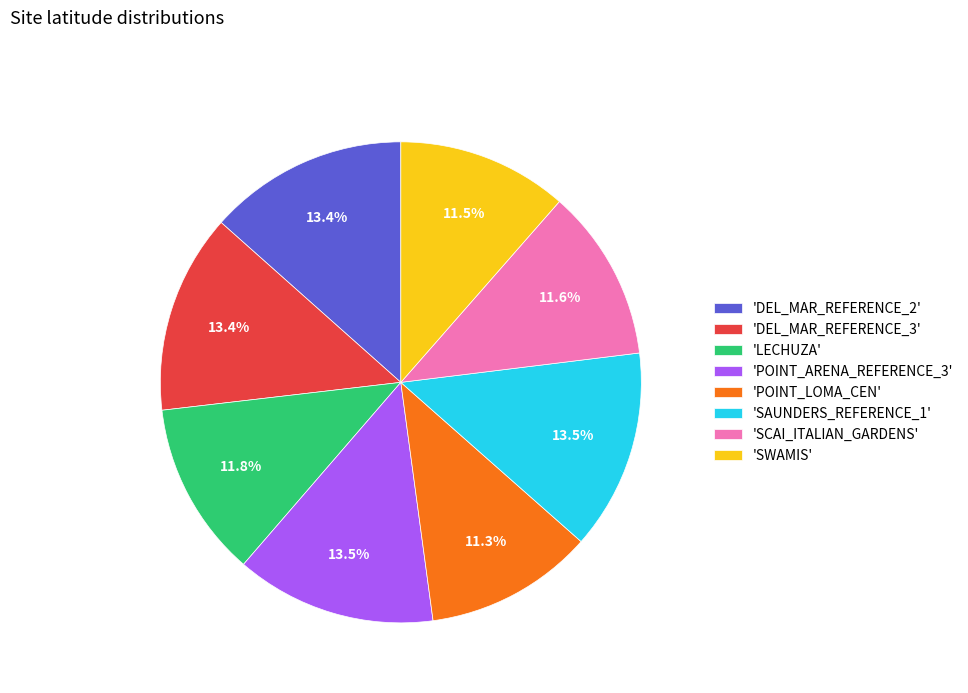

Is there a majority slice in this chart?

No